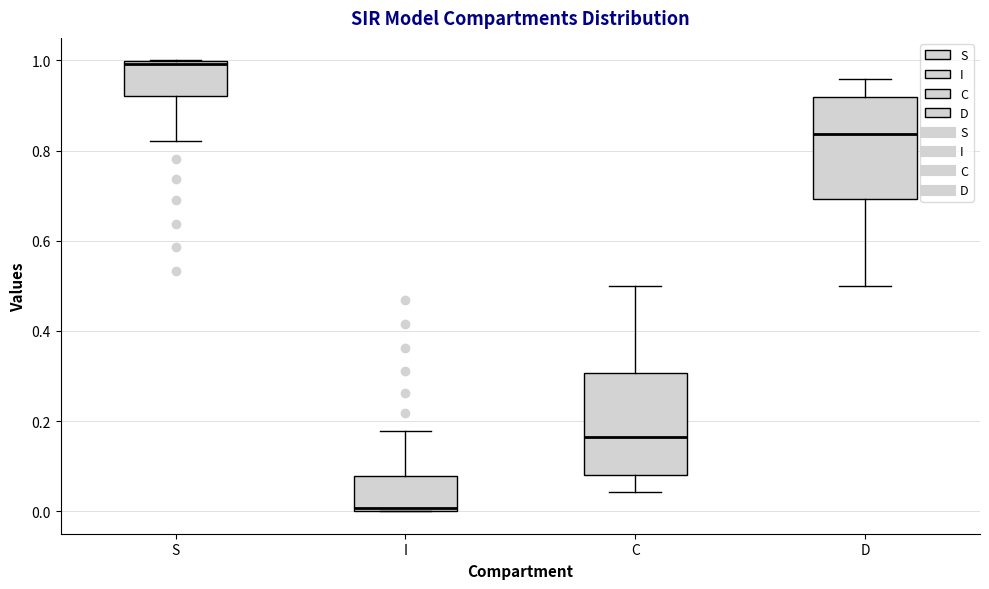

Where is the lower edge of the box for I on the y-axis? The values are not printed on the chart, so give them approximately, as read against the axis.

0.00